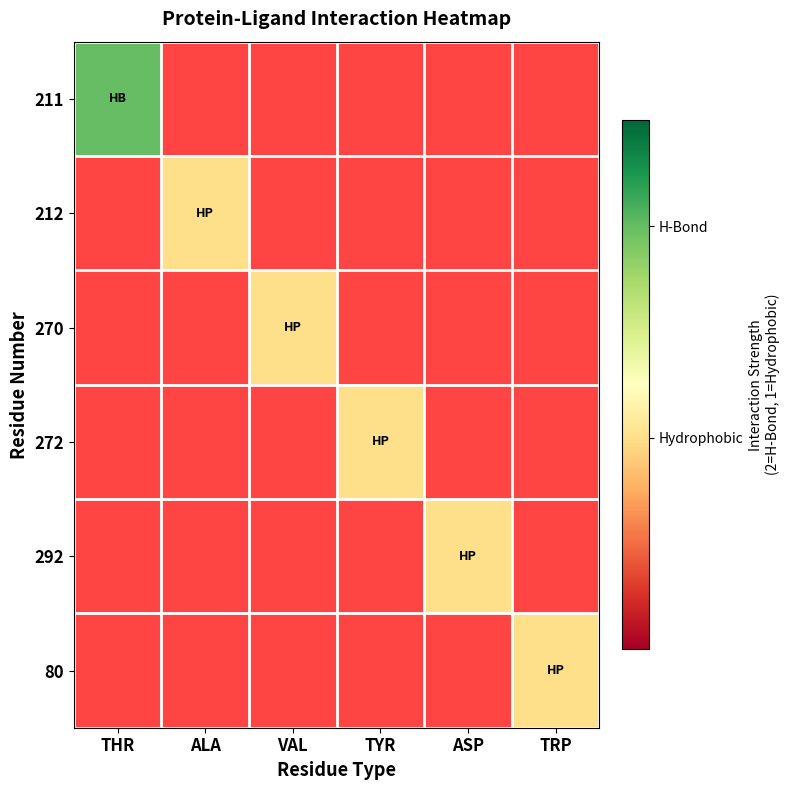

What is the sum of all 292 values?

1